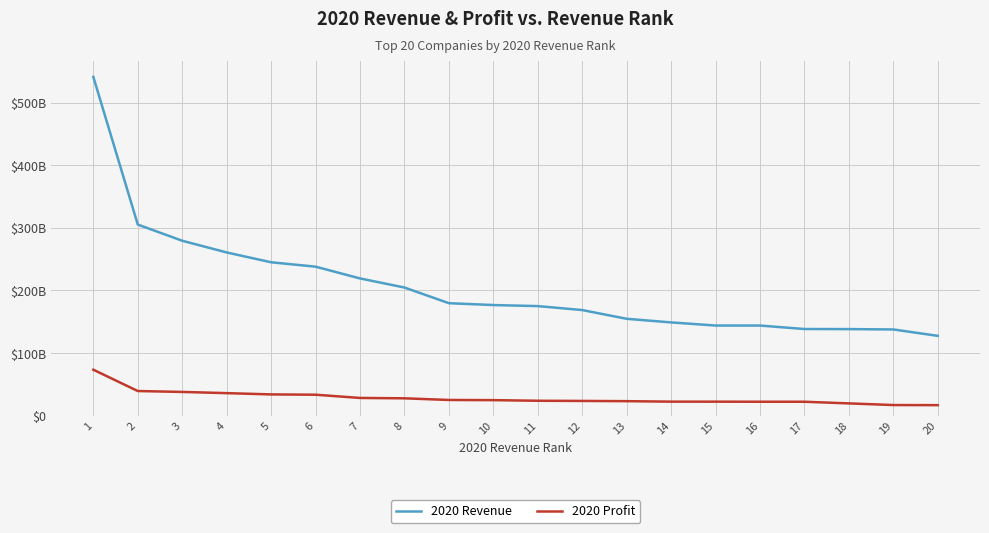

True or false: 2020 Profit and 2020 Revenue cross at least once.

False